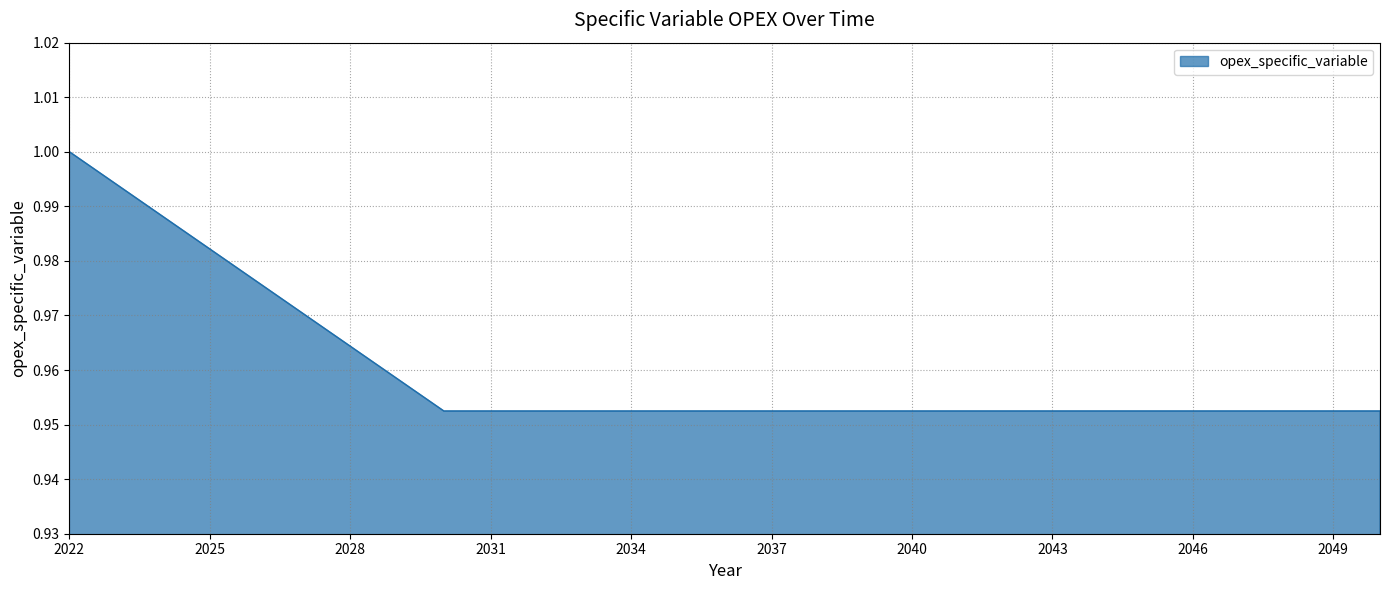

Rank the categories by value from lowest to highest.

2030, 2031, 2032, 2033, 2034, 2035, 2036, 2037, 2038, 2039, 2040, 2041, 2042, 2043, 2044, 2045, 2046, 2047, 2048, 2049, 2050, 2029, 2028, 2027, 2026, 2025, 2024, 2023, 2022